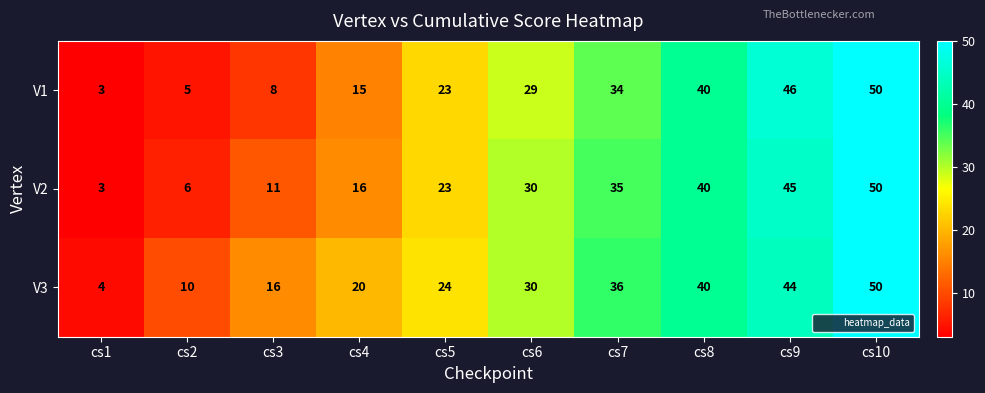

Is it true that V3 equals 30 at cs6?

True